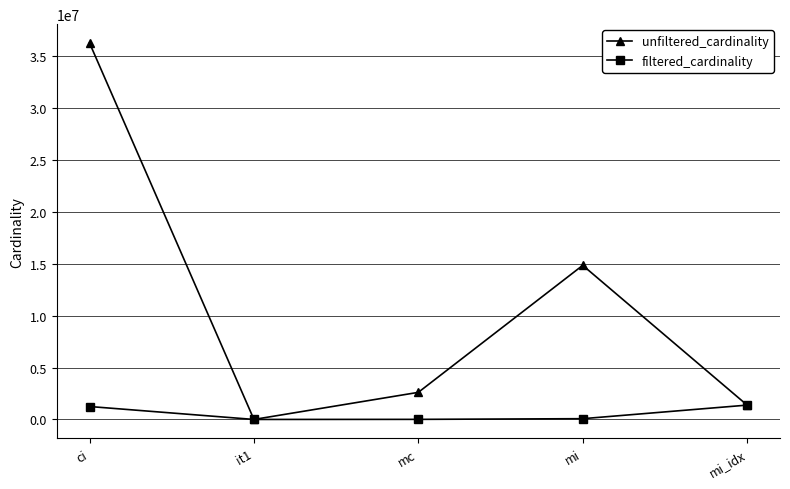

What is the maximum value for unfiltered_cardinality?

36244344